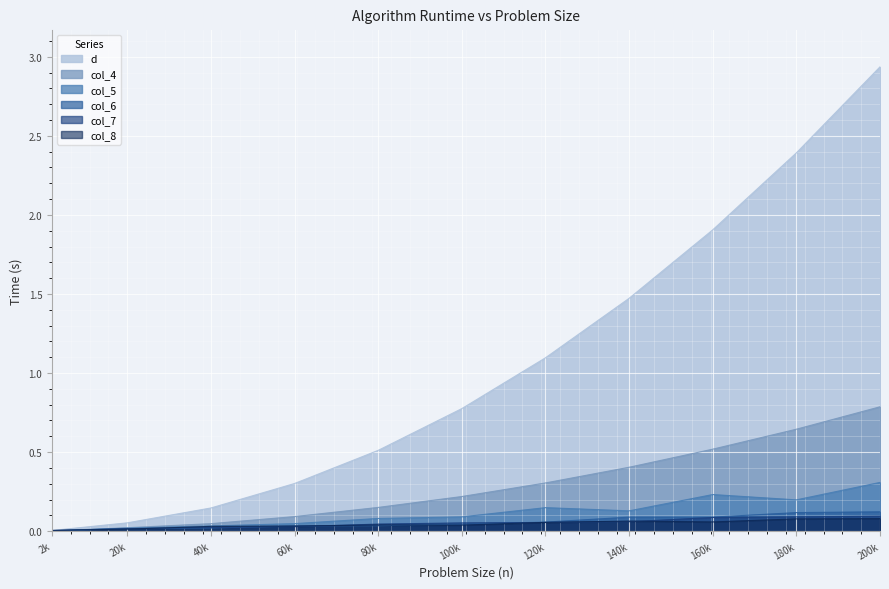

At how many categories does at least one series exceed 0?

11